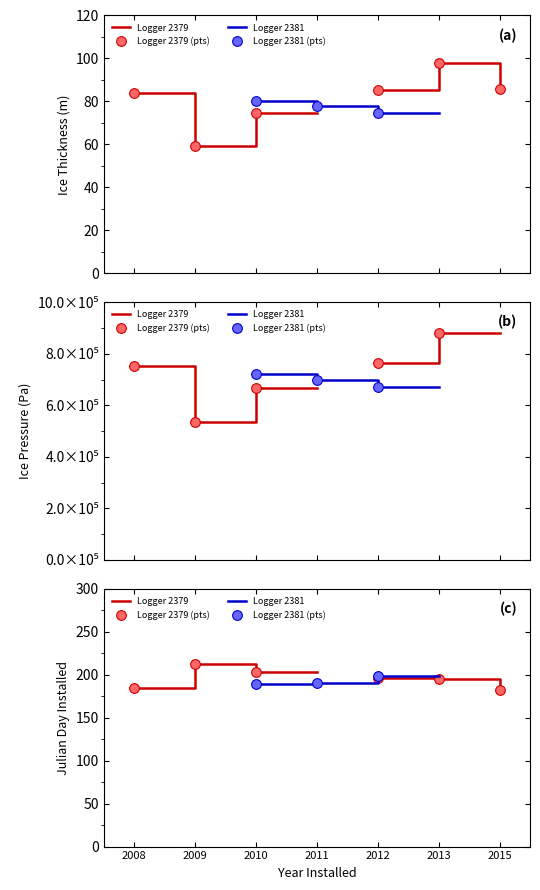

True or false: Logger 2381 (pts) has more than 2 points higher than both neighbors.

False